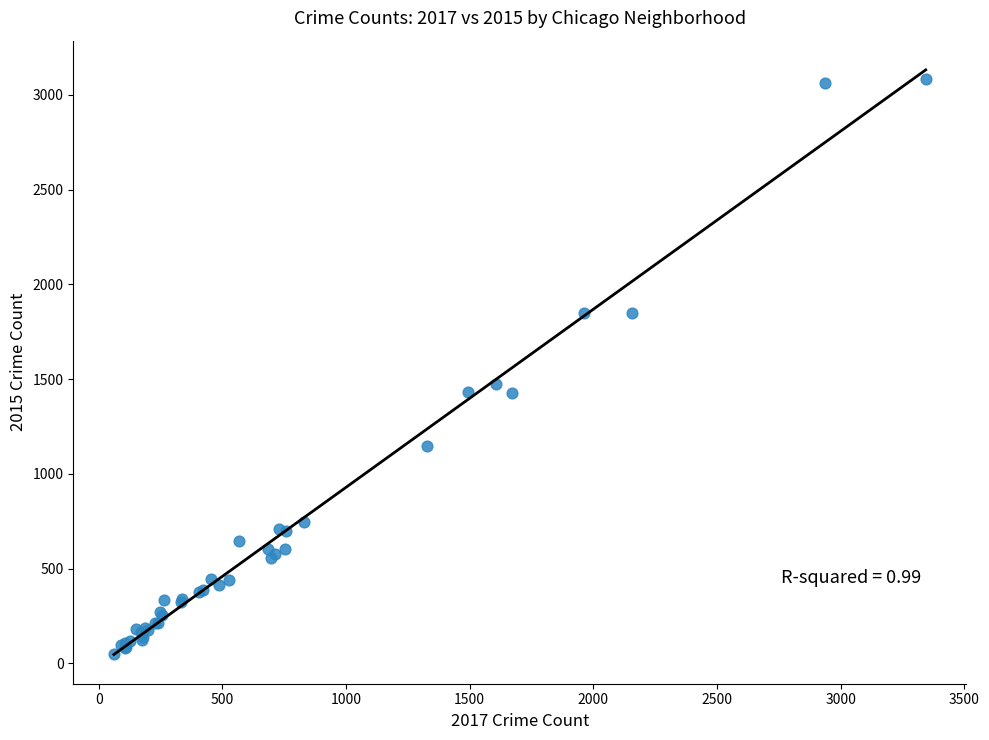

What Y value in the scatter plot is closest to 1565?

1473